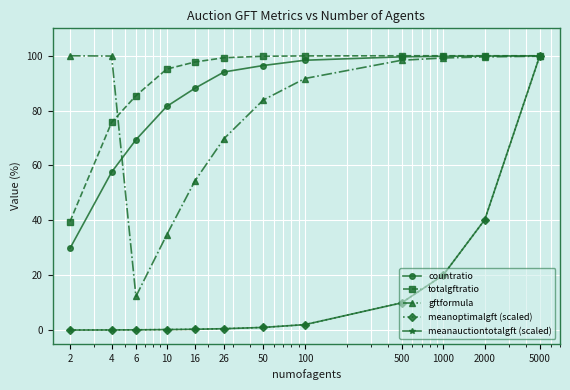

What is the sum of all totalgftratio values?

1092.6